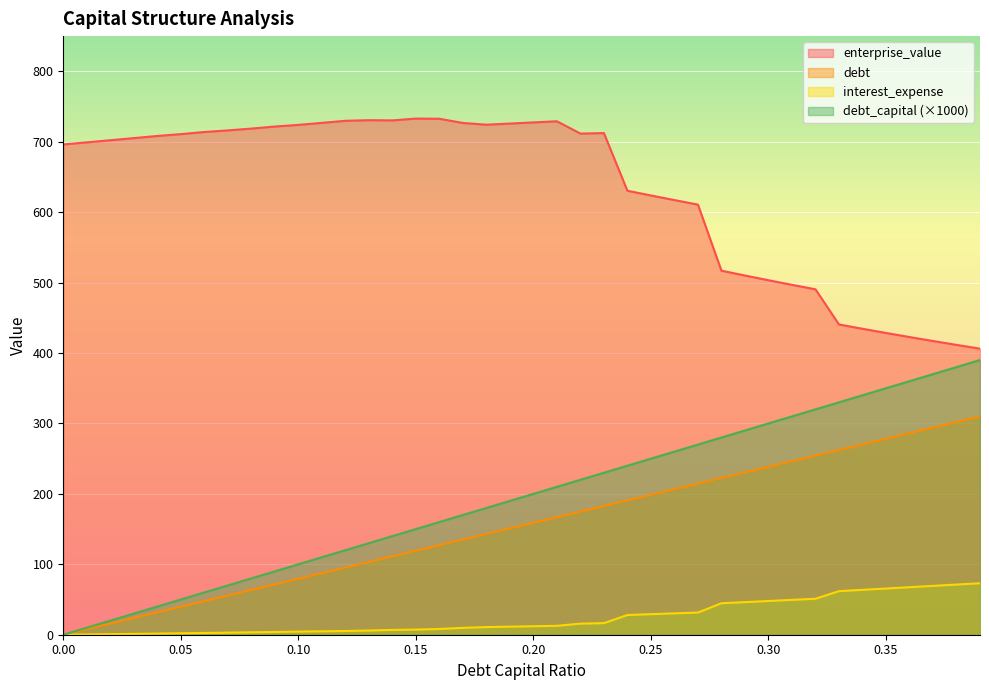

Does the chart display data point markers on the line(s)?

No